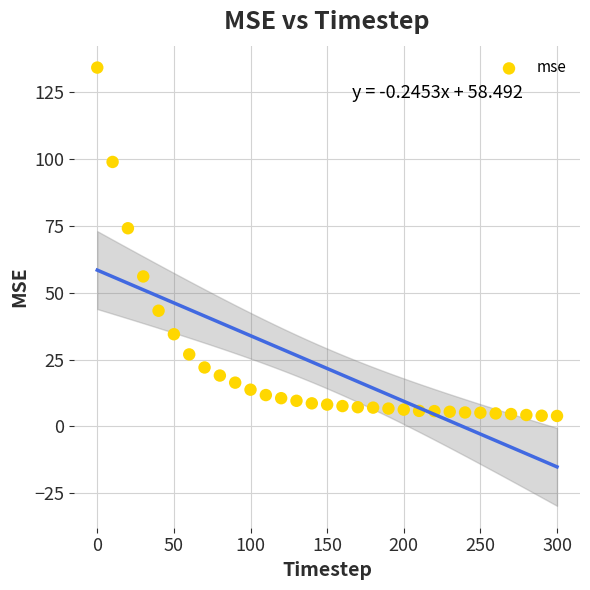

What Y value in the scatter plot is closest to 69?

74.2